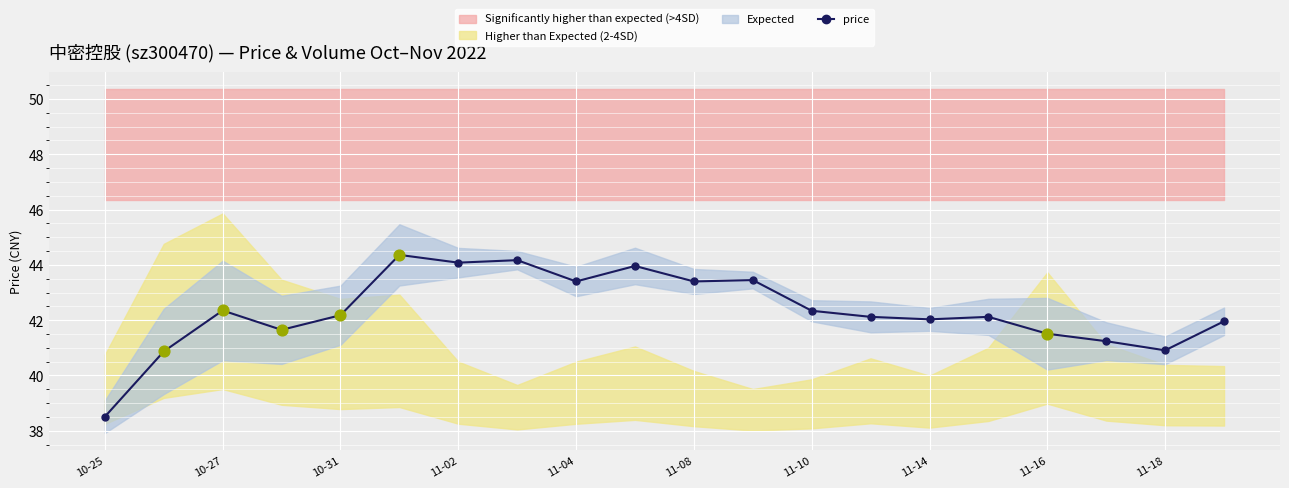

True or false: price has a value of 42.2 at 10-31.

True